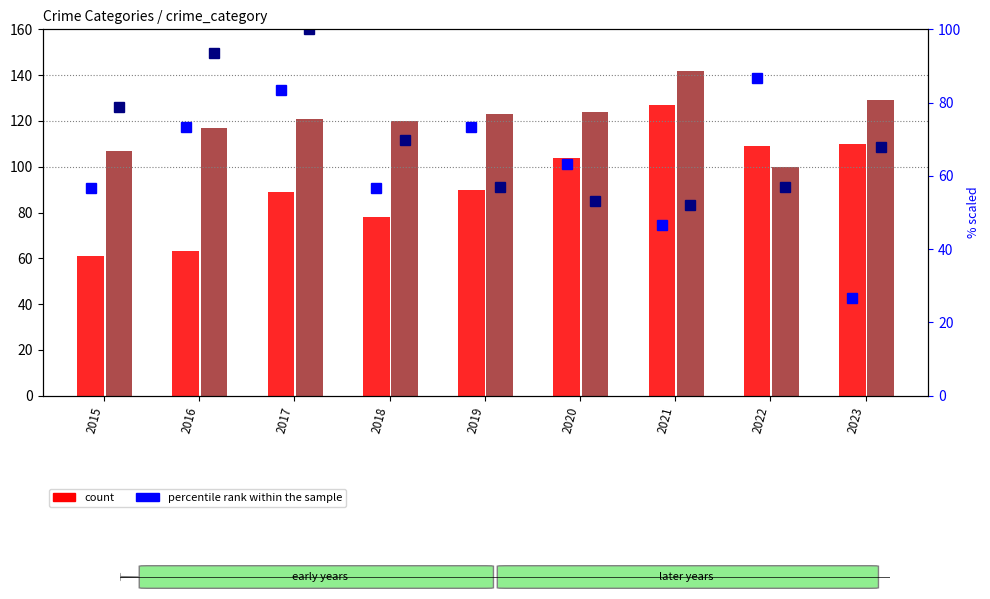

Which series has the largest range (max minus min)?

Aggravated Assault